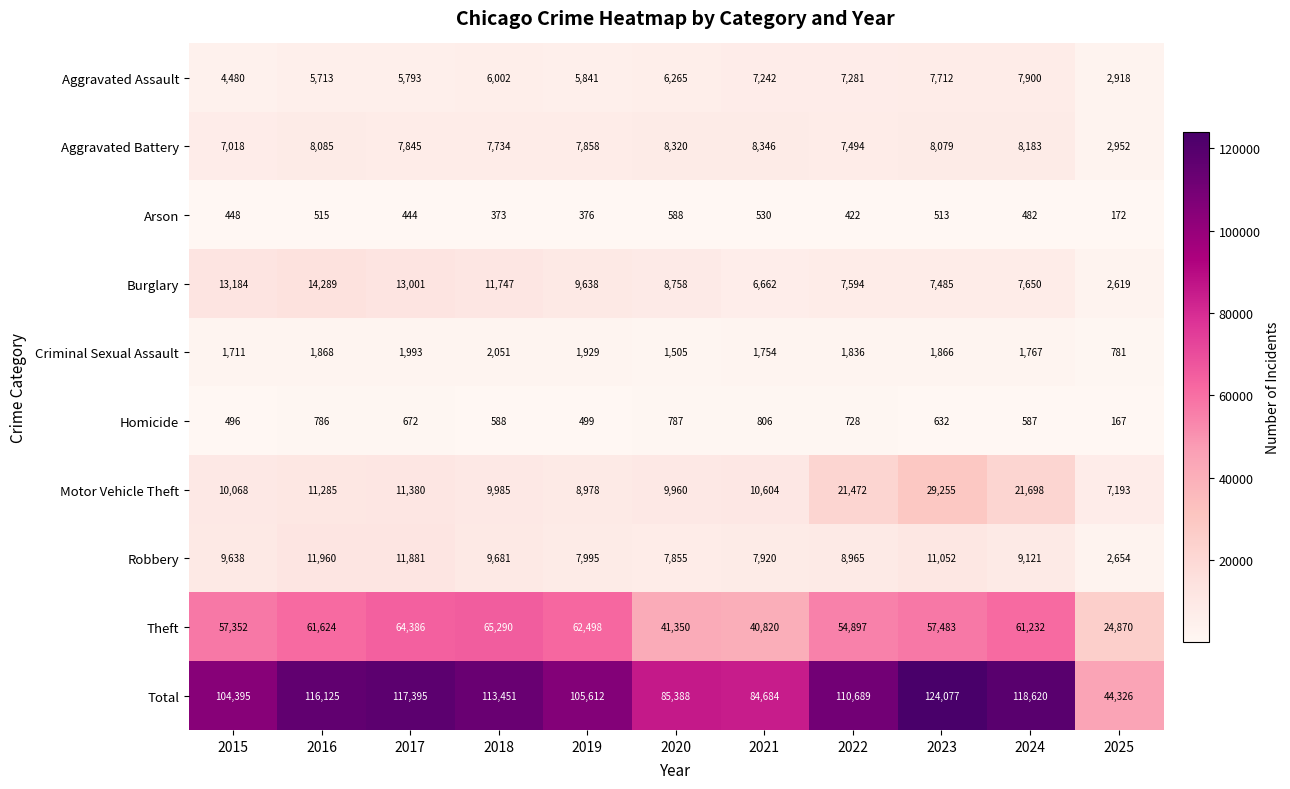

Where does the Homicide series first go above 632?

2016